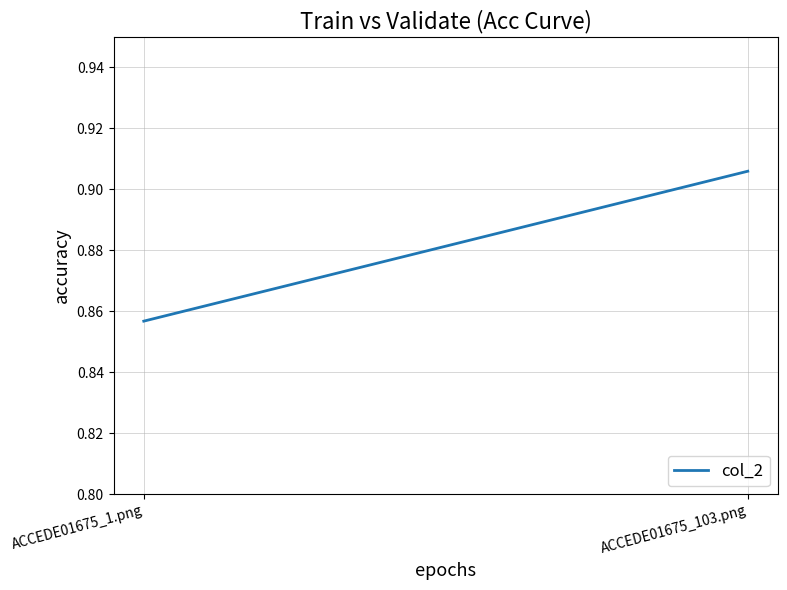

What is the value of the 2nd point from the left?

0.9